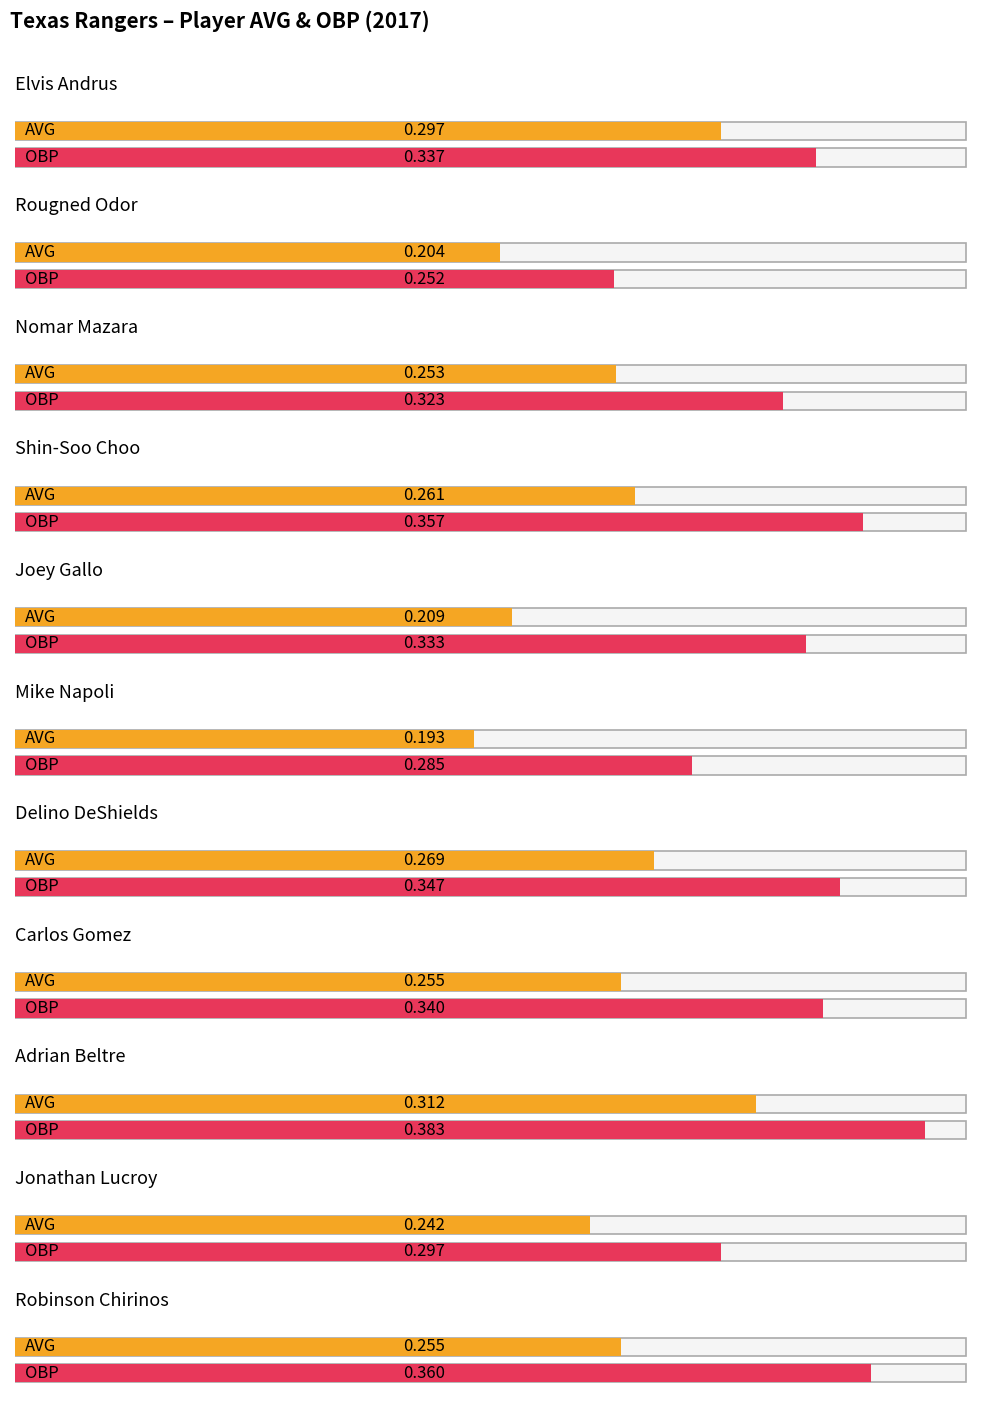

Are the bars grouped side by side (vs. stacked)?

Yes